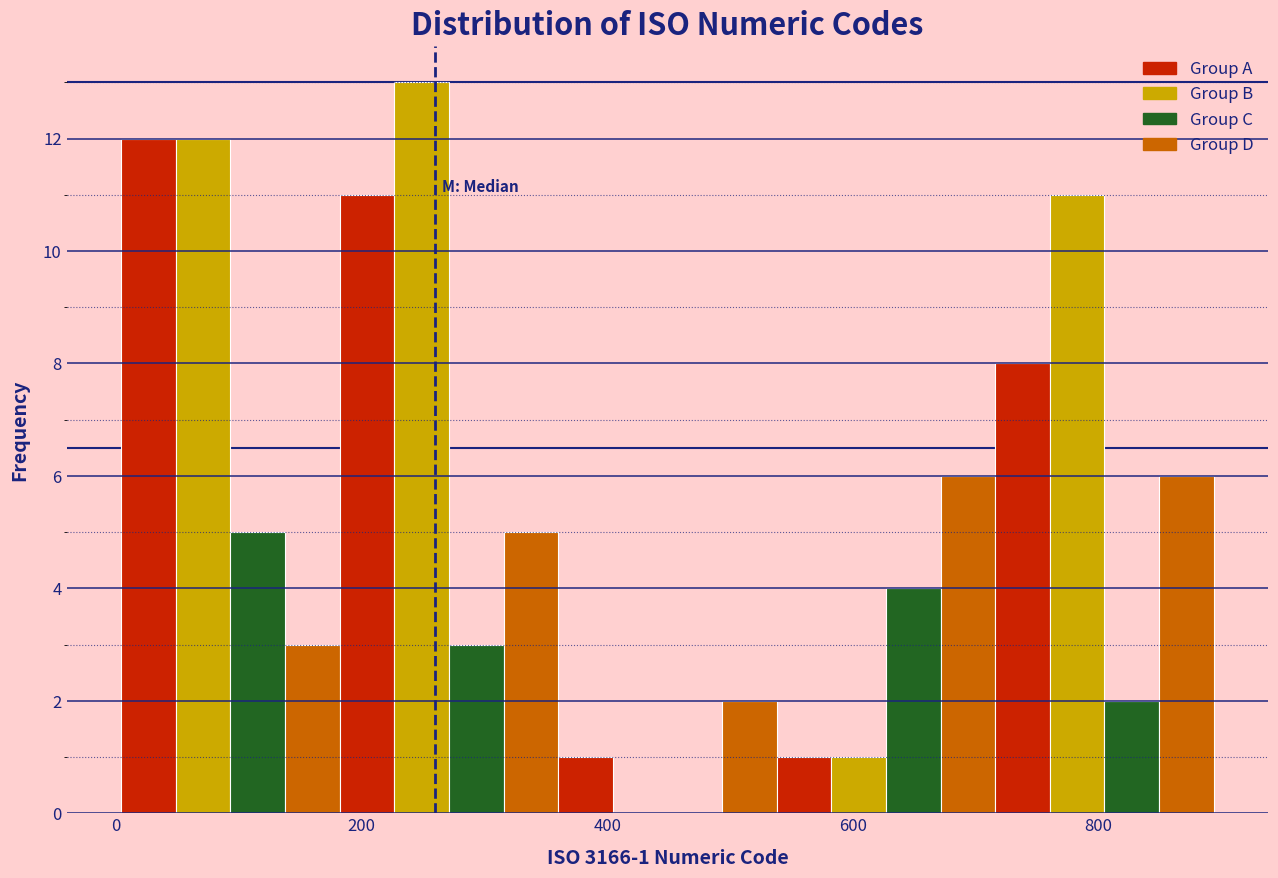

Around what value on the x-axis is the tallest bar? Give the approximate position of its centre, as read against the axis.

240